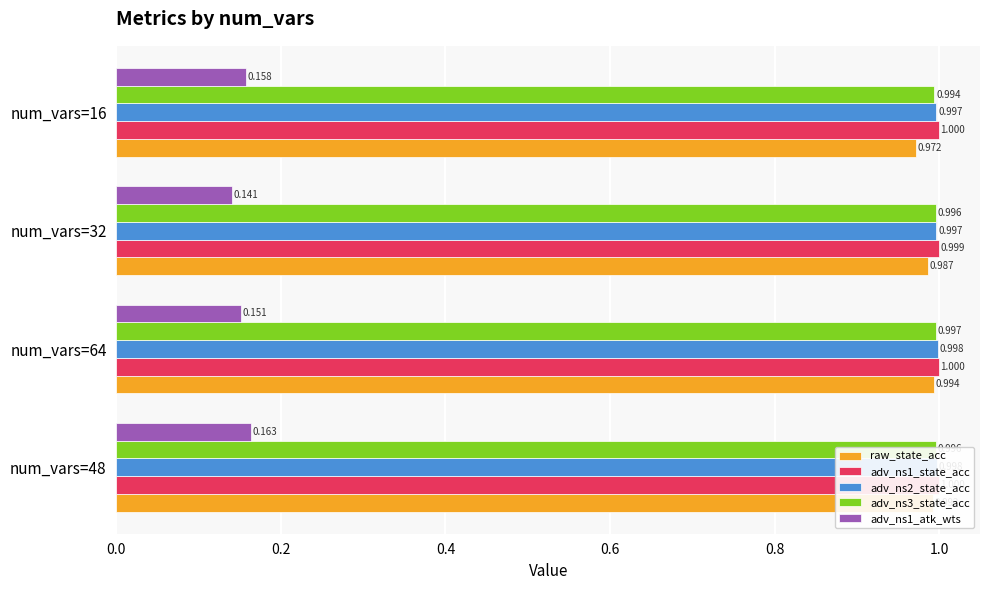

What is the sum of all raw_state_acc values?

3.9